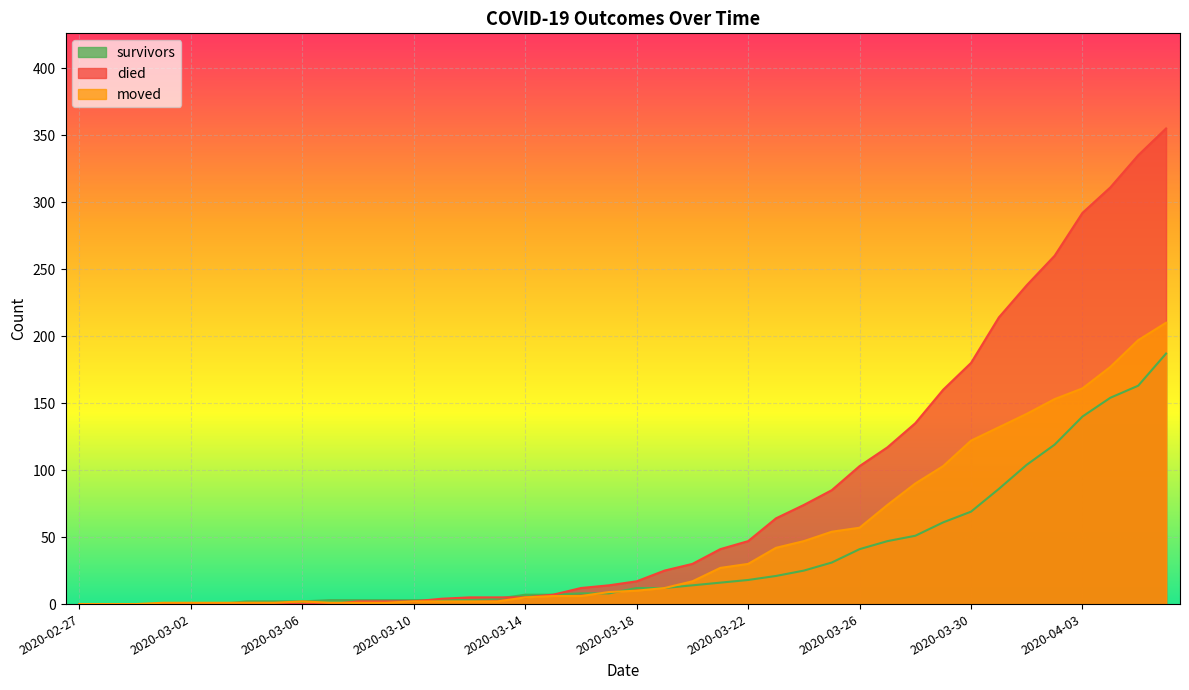

Reading left to right, list all the values displayed in this chart.

survivors: 2020-02-27=0	2020-02-28=0	2020-02-29=0	2020-03-01=0	2020-03-02=0	2020-03-03=0	2020-03-04=2	2020-03-05=2	2020-03-06=2	2020-03-07=3	2020-03-08=3	2020-03-09=3	2020-03-10=3	2020-03-11=3	2020-03-12=3	2020-03-13=4	2020-03-14=7	2020-03-15=7	2020-03-16=8	2020-03-17=8	2020-03-18=12	2020-03-19=12	2020-03-20=14	2020-03-21=16	2020-03-22=18	2020-03-23=21	2020-03-24=25	2020-03-25=31	2020-03-26=41	2020-03-27=47	2020-03-28=51	2020-03-29=61	2020-03-30=69	2020-03-31=86	2020-04-01=104	2020-04-02=119	2020-04-03=140	2020-04-04=154	2020-04-05=163	2020-04-06=187
died: 2020-02-27=0	2020-02-28=0	2020-02-29=0	2020-03-01=0	2020-03-02=0	2020-03-03=0	2020-03-04=0	2020-03-05=0	2020-03-06=0	2020-03-07=0	2020-03-08=2	2020-03-09=2	2020-03-10=2	2020-03-11=4	2020-03-12=5	2020-03-13=5	2020-03-14=5	2020-03-15=7	2020-03-16=12	2020-03-17=14	2020-03-18=17	2020-03-19=25	2020-03-20=30	2020-03-21=41	2020-03-22=47	2020-03-23=64	2020-03-24=74	2020-03-25=85	2020-03-26=103	2020-03-27=117	2020-03-28=135	2020-03-29=160	2020-03-30=180	2020-03-31=214	2020-04-01=238	2020-04-02=260	2020-04-03=292	2020-04-04=311	2020-04-05=335	2020-04-06=355
moved: 2020-02-27=0	2020-02-28=0	2020-02-29=0	2020-03-01=1	2020-03-02=1	2020-03-03=1	2020-03-04=1	2020-03-05=1	2020-03-06=2	2020-03-07=1	2020-03-08=1	2020-03-09=1	2020-03-10=2	2020-03-11=2	2020-03-12=2	2020-03-13=2	2020-03-14=5	2020-03-15=6	2020-03-16=6	2020-03-17=9	2020-03-18=10	2020-03-19=12	2020-03-20=17	2020-03-21=27	2020-03-22=30	2020-03-23=42	2020-03-24=47	2020-03-25=54	2020-03-26=57	2020-03-27=74	2020-03-28=90	2020-03-29=103	2020-03-30=122	2020-03-31=132	2020-04-01=142	2020-04-02=153	2020-04-03=161	2020-04-04=177	2020-04-05=197	2020-04-06=210